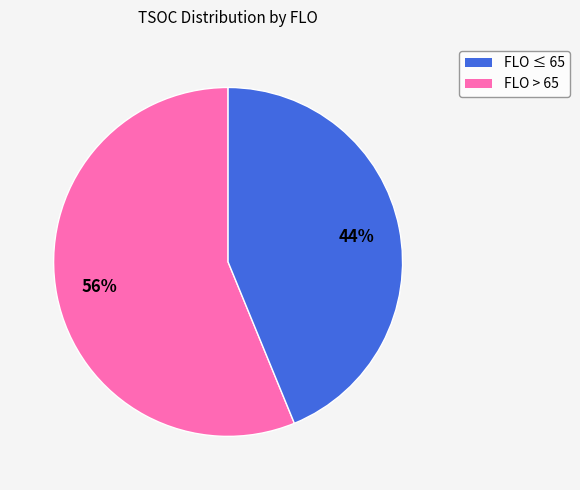

Is there any slice that represents more than half of the pie?

Yes